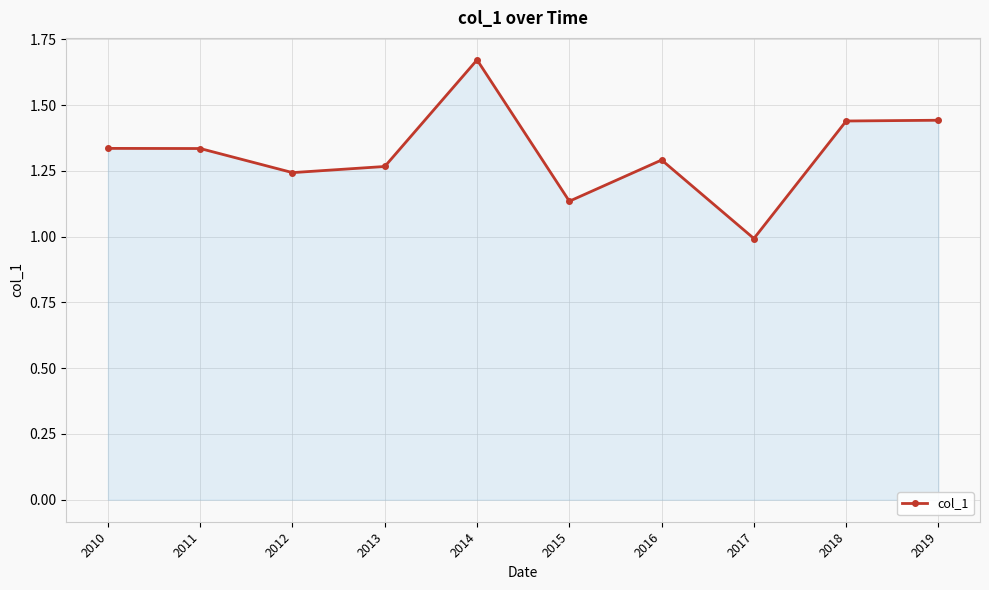

True or false: the data shows 0.3 at 2019.

False